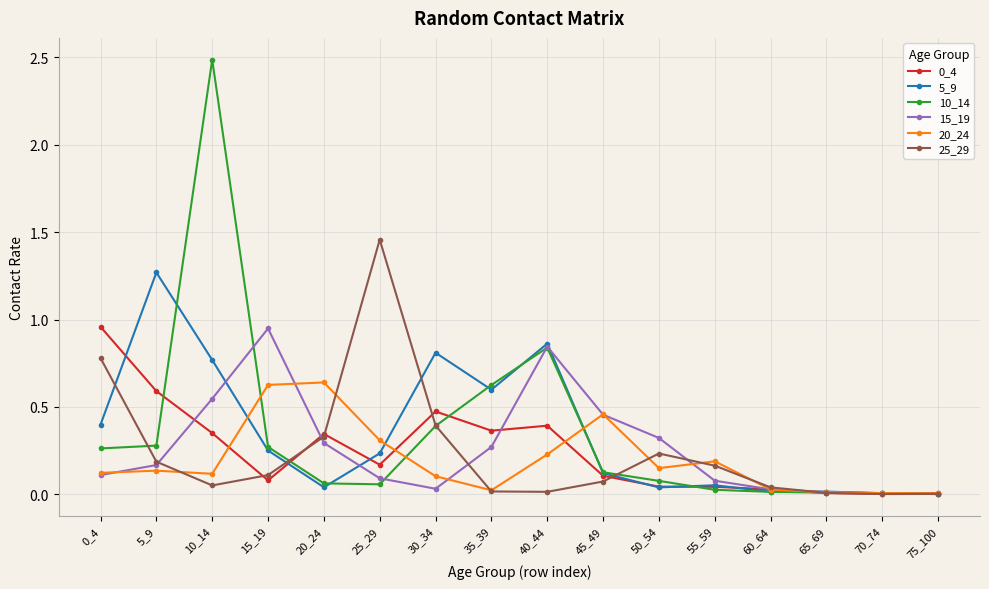

True or false: 20_24 has more than 0 points higher than both neighbors.

True